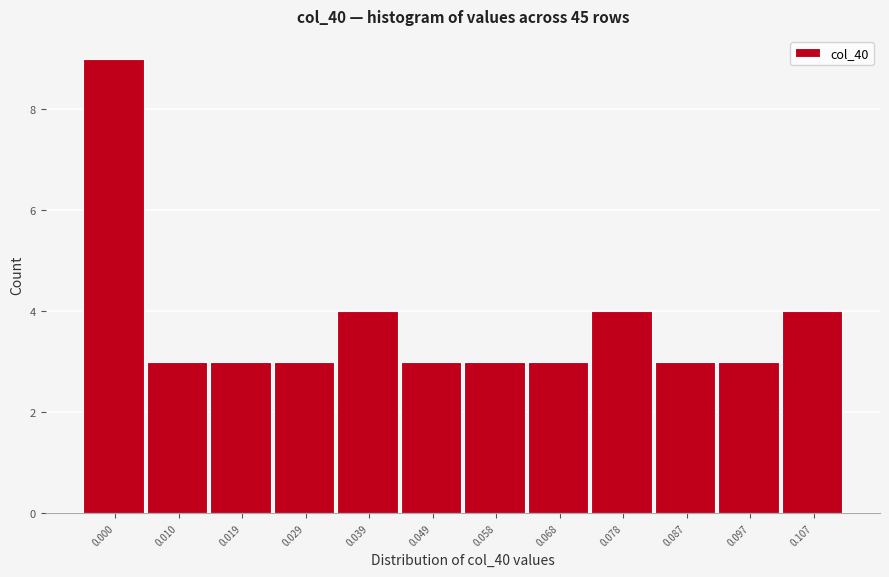

Reading left to right, extract all data points from this chart.

9	3	3	3	4	3	3	3	4	3	3	4